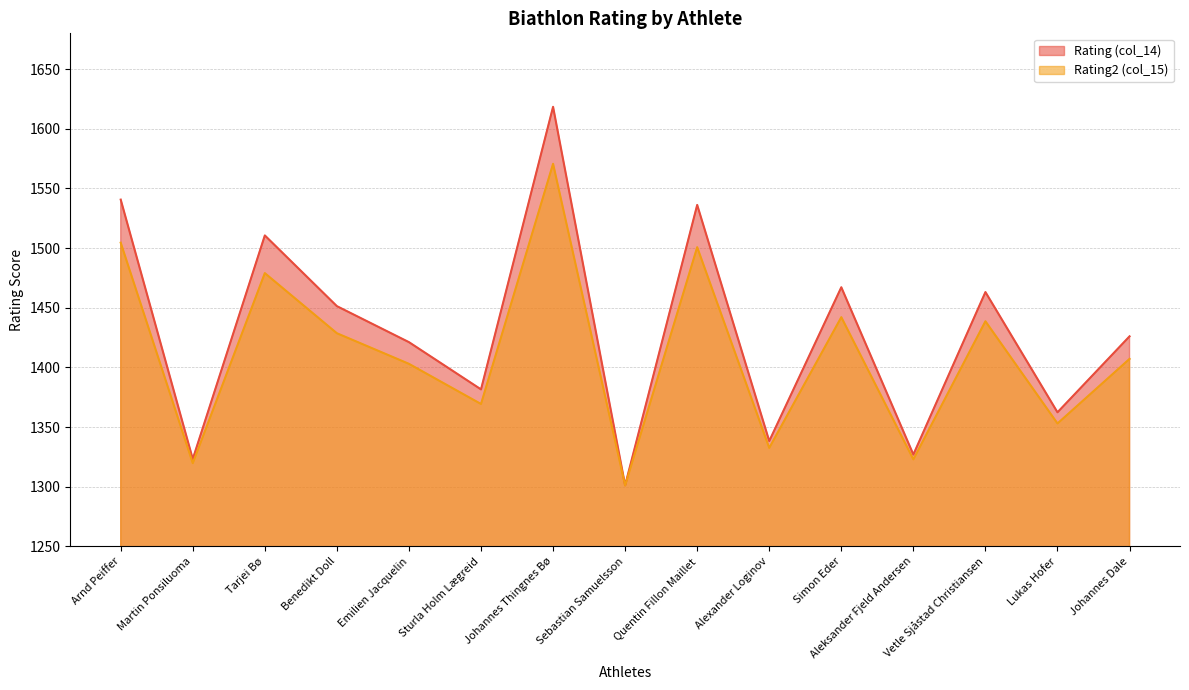

What is the total value across all series at Johannes Dale?

2833.2